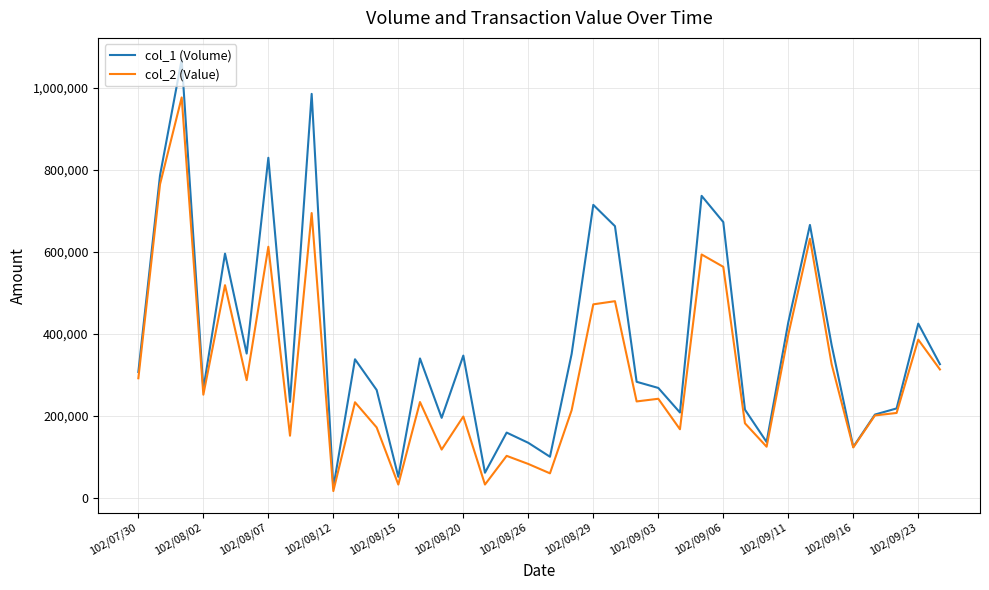

Rank the series by their average value, from lowest to highest.

col_2 (Value), col_1 (Volume)